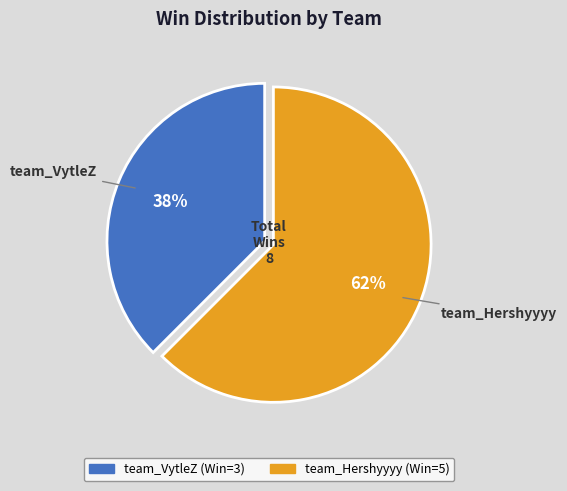

Rank the categories by value from lowest to highest.

team_VytleZ, team_Hershyyyy